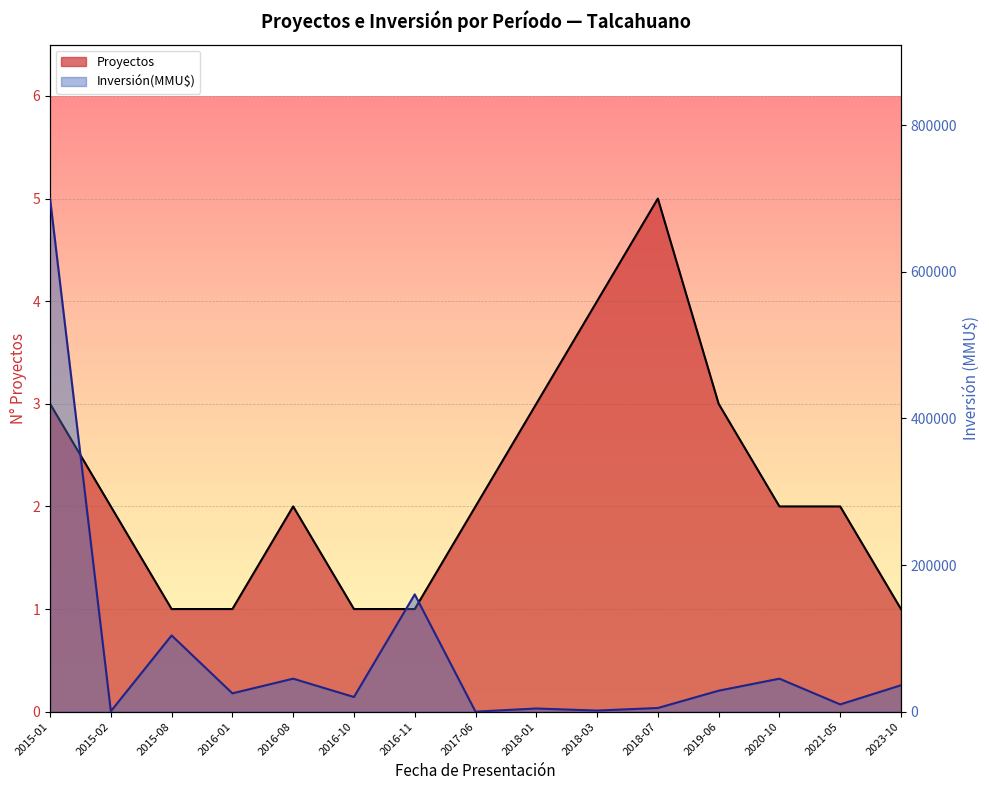

At which category is the sum across all series the highest?

2015-01